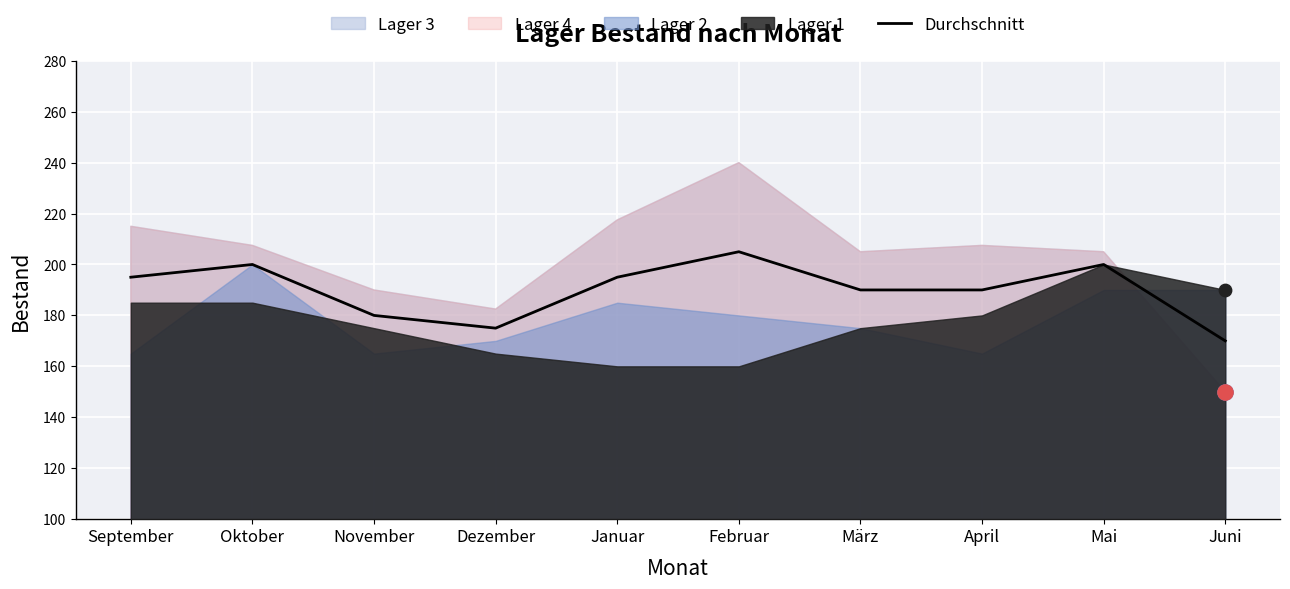

Between November and Mai, which is larger?

Mai